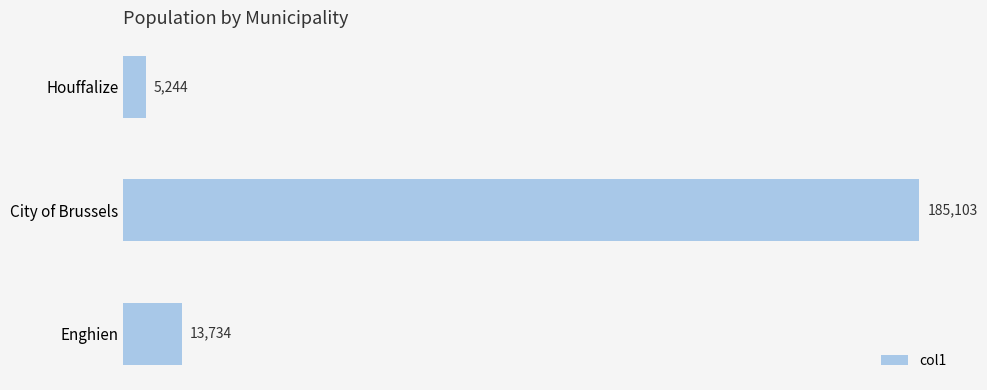

What is the difference between the second highest and minimum values?

8490